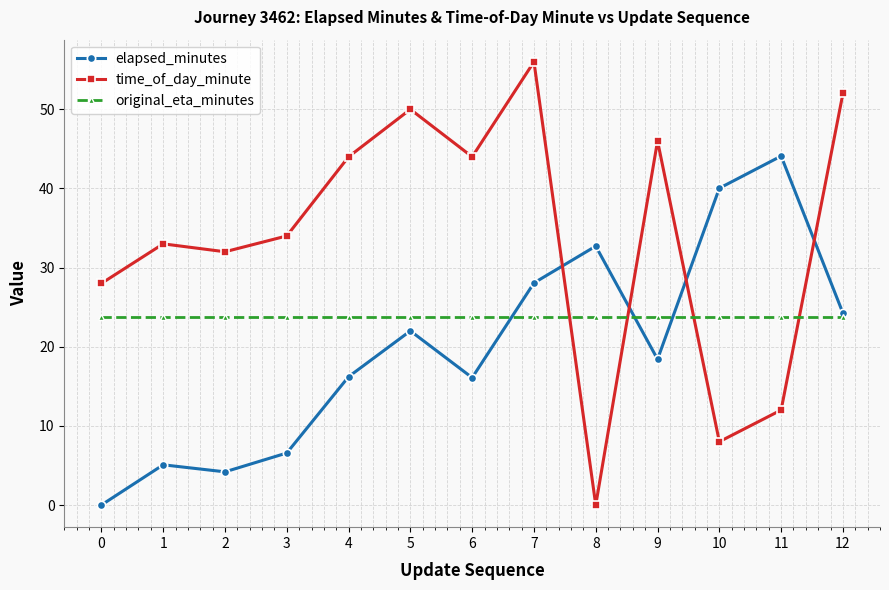

What is the highest value of the time_of_day_minute series?

56.0